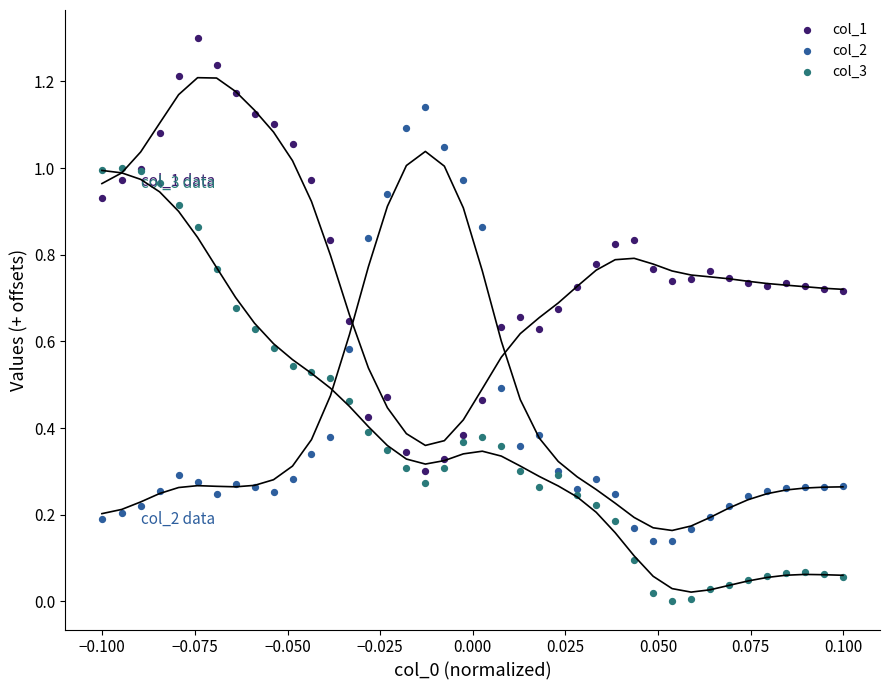

Which series contains the highest Y value?

col_1